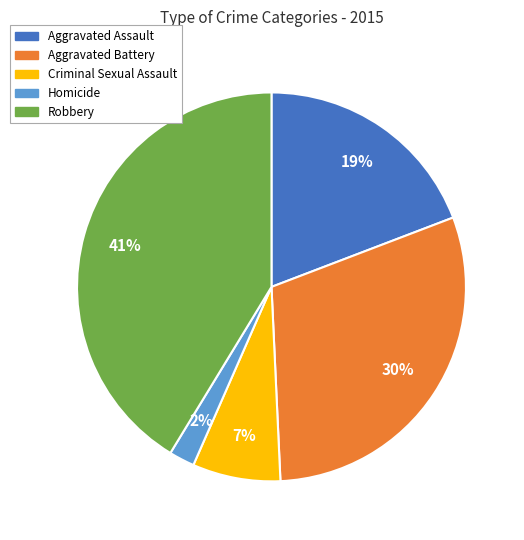

Rank the categories by value from lowest to highest.

Homicide, Criminal Sexual Assault, Aggravated Assault, Aggravated Battery, Robbery